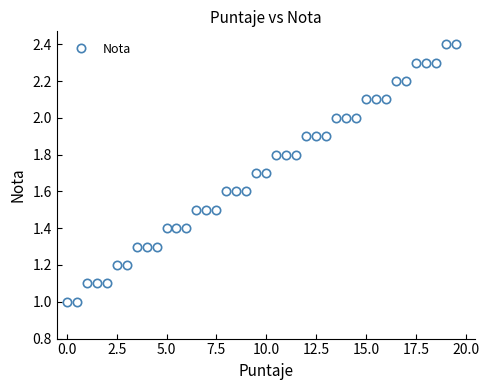

What is the value of the 25th point from the left?

1.9